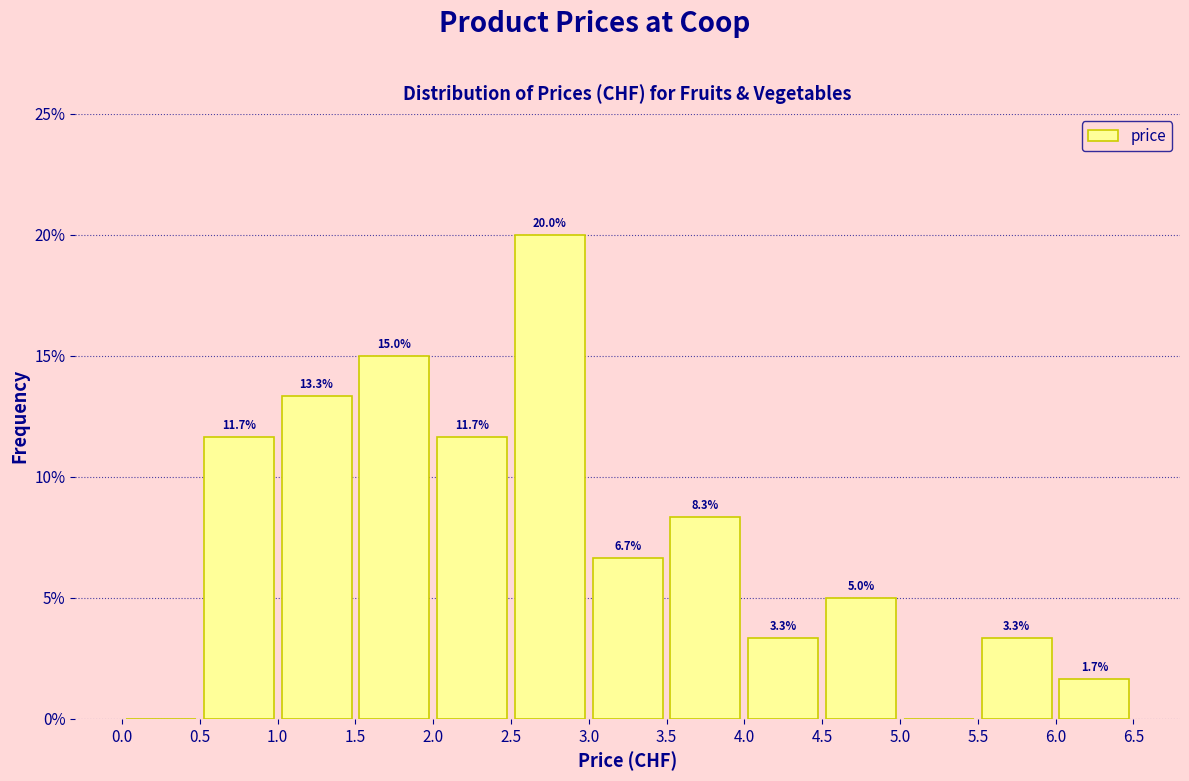

Over which range of the x-axis is the bar tallest?

2.5 to 3.0